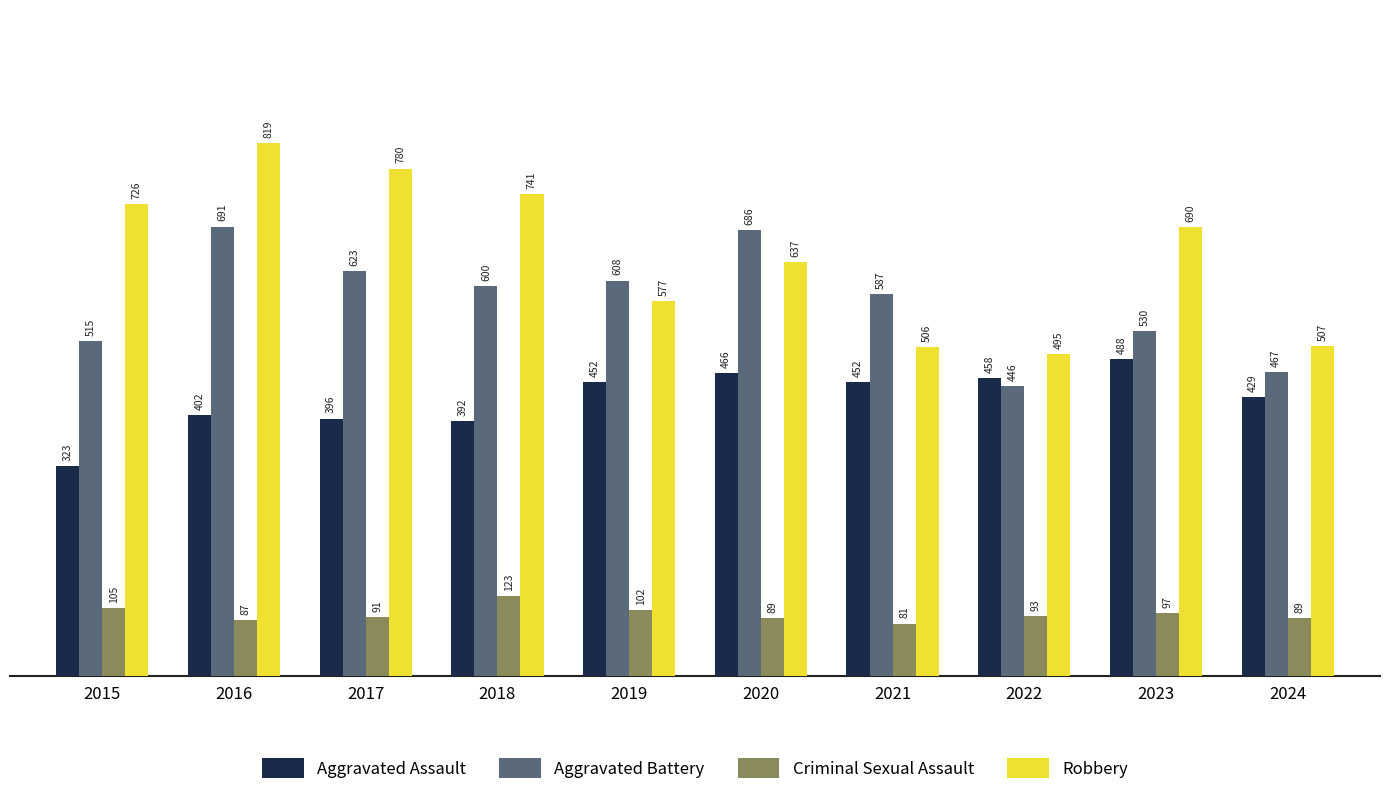

What value does the Criminal Sexual Assault series have at 2020, to the nearest 5?

90